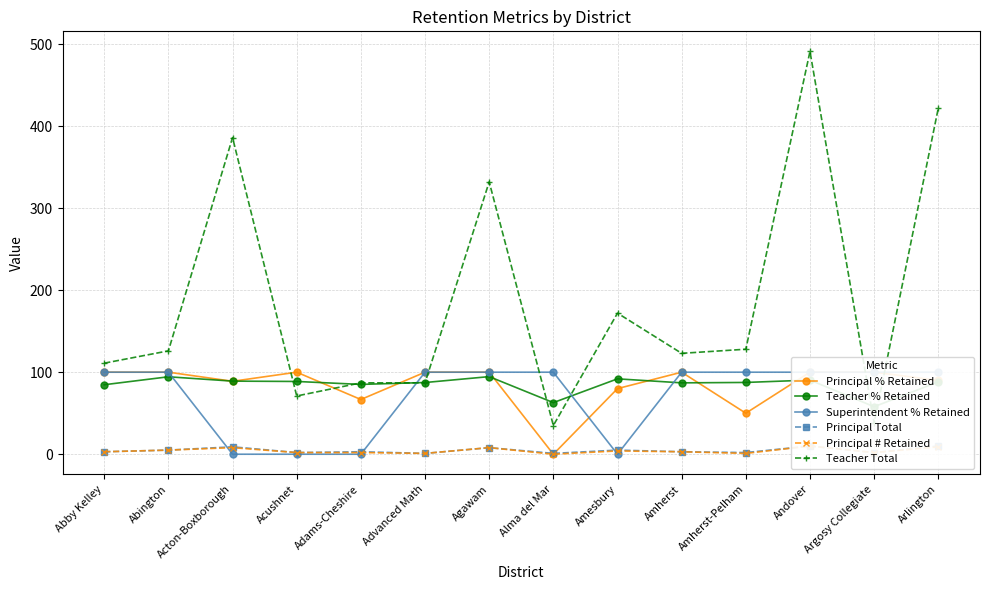

At which label is Superintendent % Retained closest to 50?

Abby Kelley